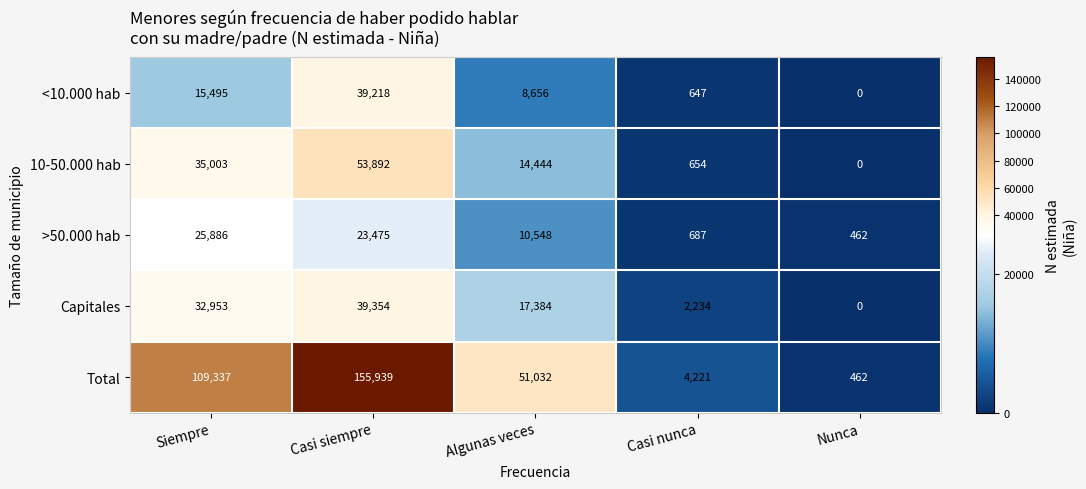

What is the difference between the second highest and minimum values in the 10-50.000 hab series?

35003